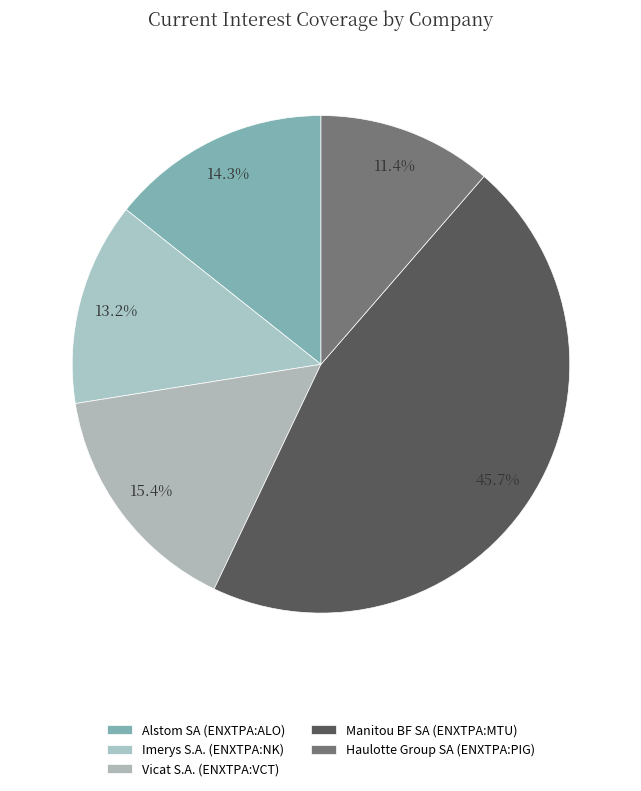

How many slices are in this pie chart?

5